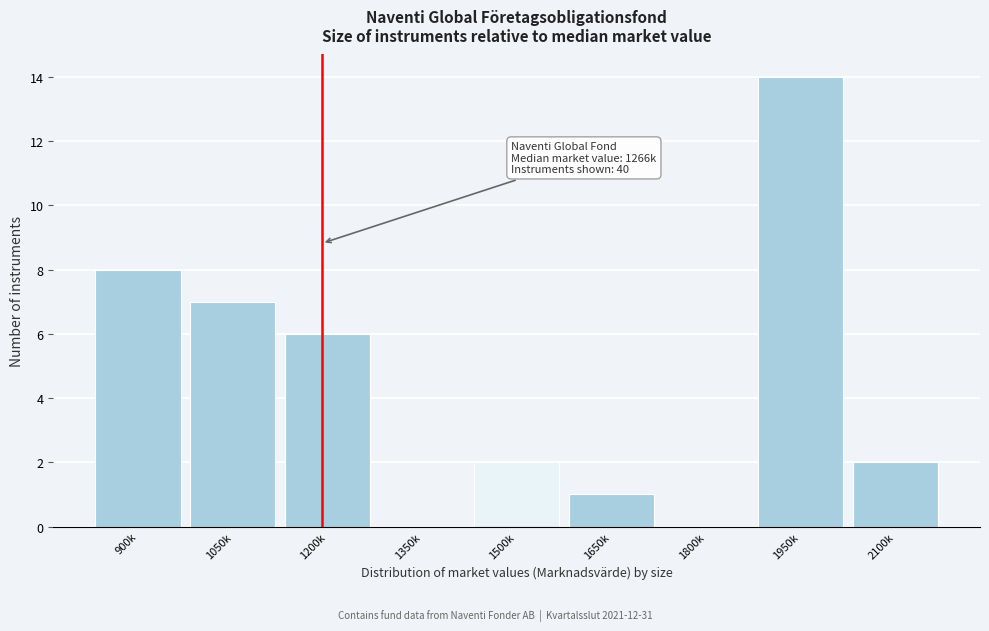

Reading left to right, extract all data points from this chart.

900k=8	1050k=7	1200k=6	1350k=0	1500k=2	1650k=1	1800k=0	1950k=14	2100k=2